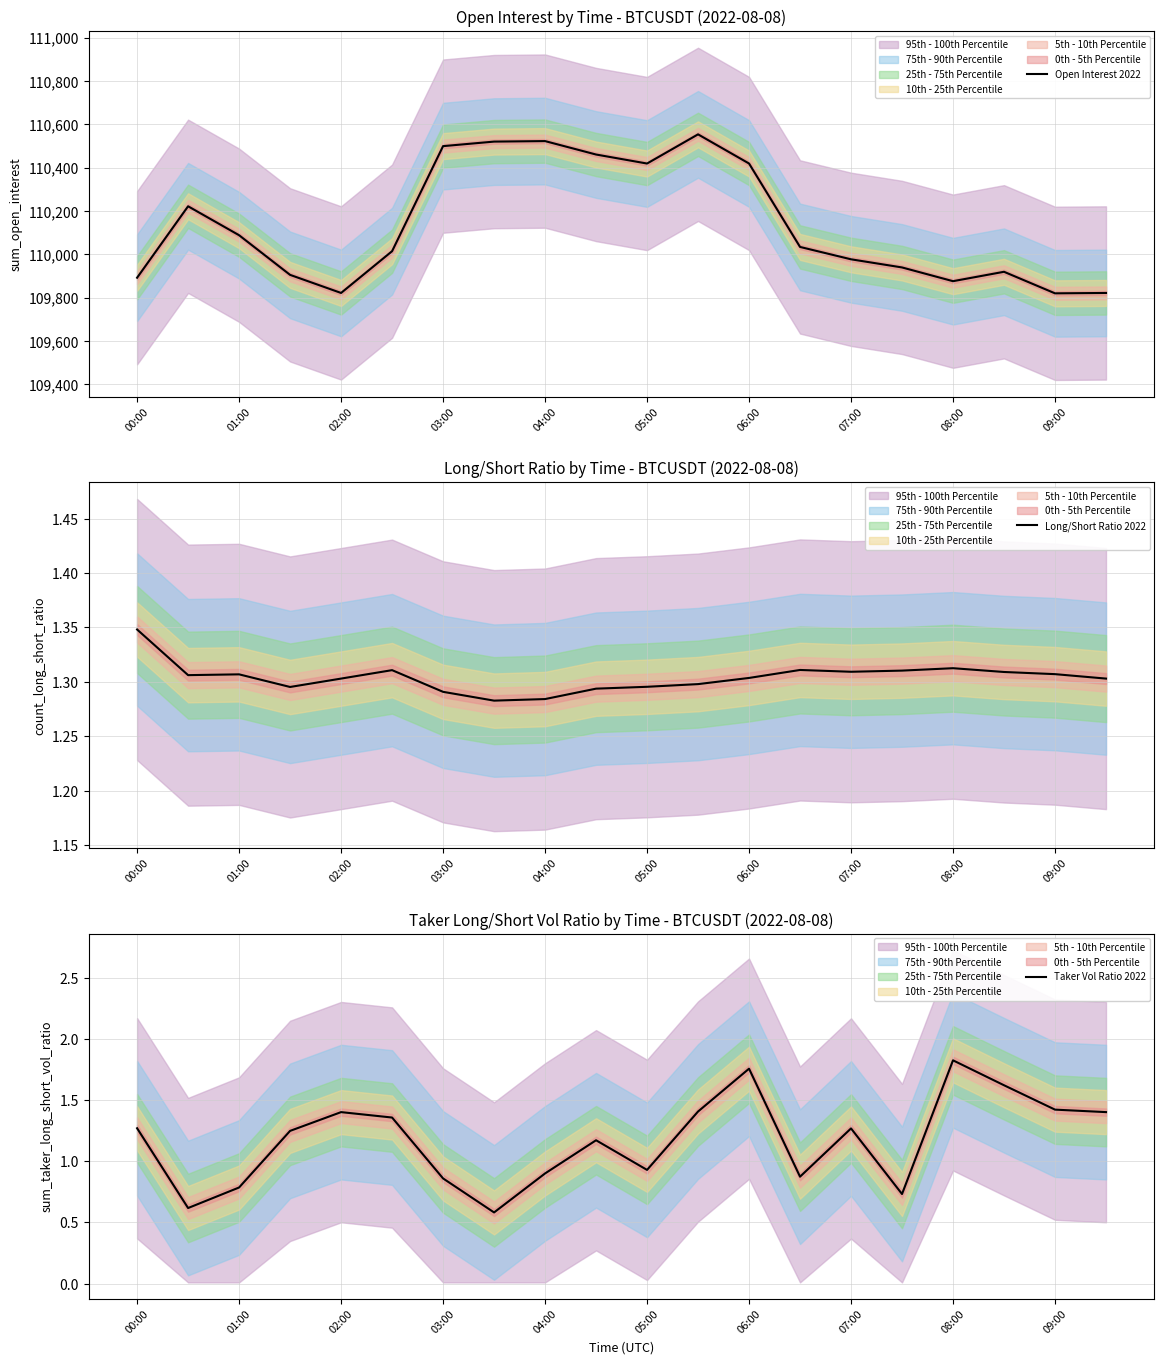

True or false: Open Interest 2022 and Long/Short Ratio 2022 intersect in this chart.

False